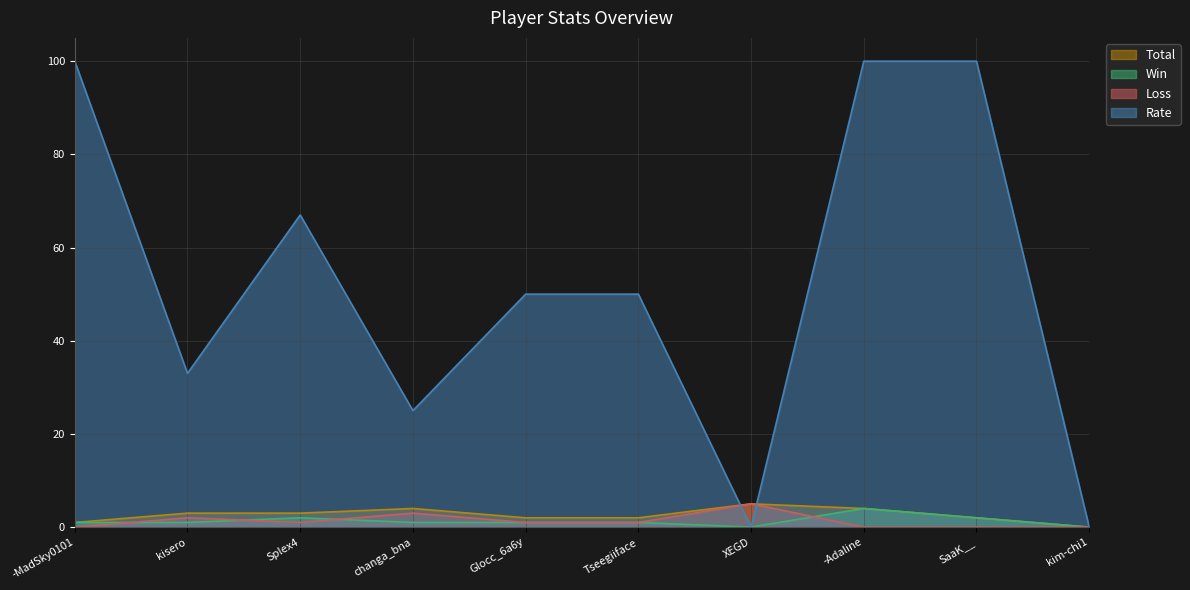

The value of Win at kim-chi1 is 0. True or false?

True